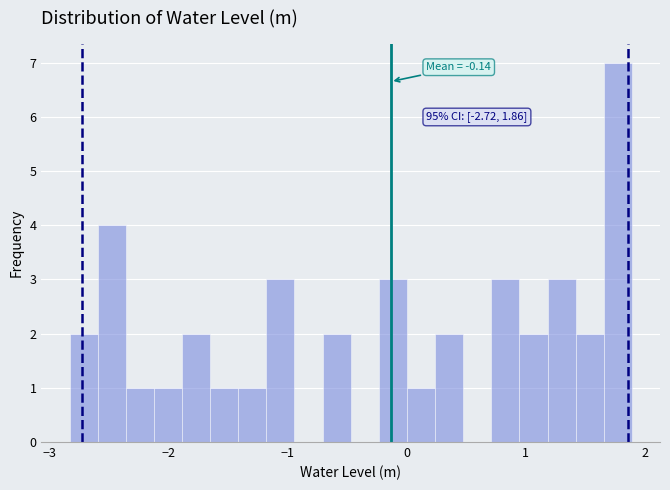

Read against the x-axis, roughly where is the centre of the tallest bar?

1.8